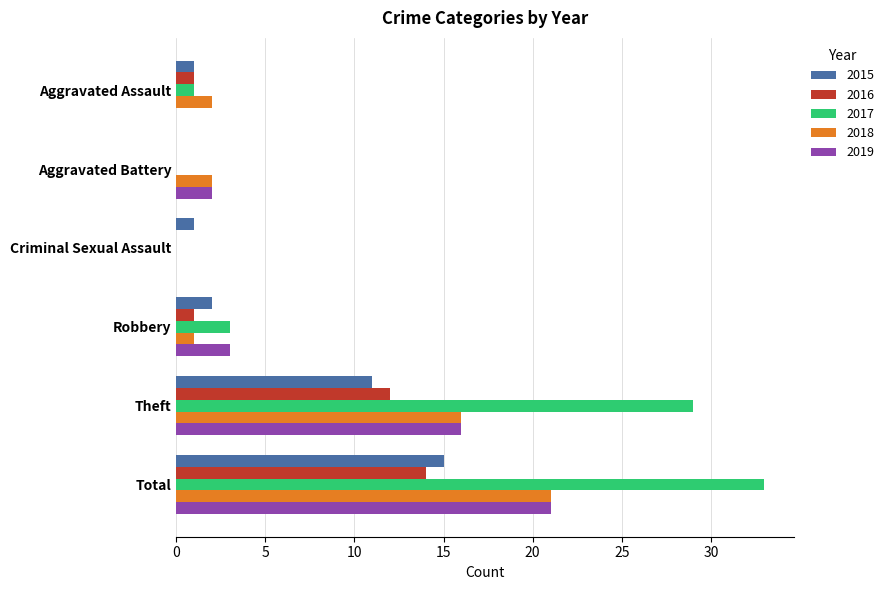

How many categories are shown in the chart?

6